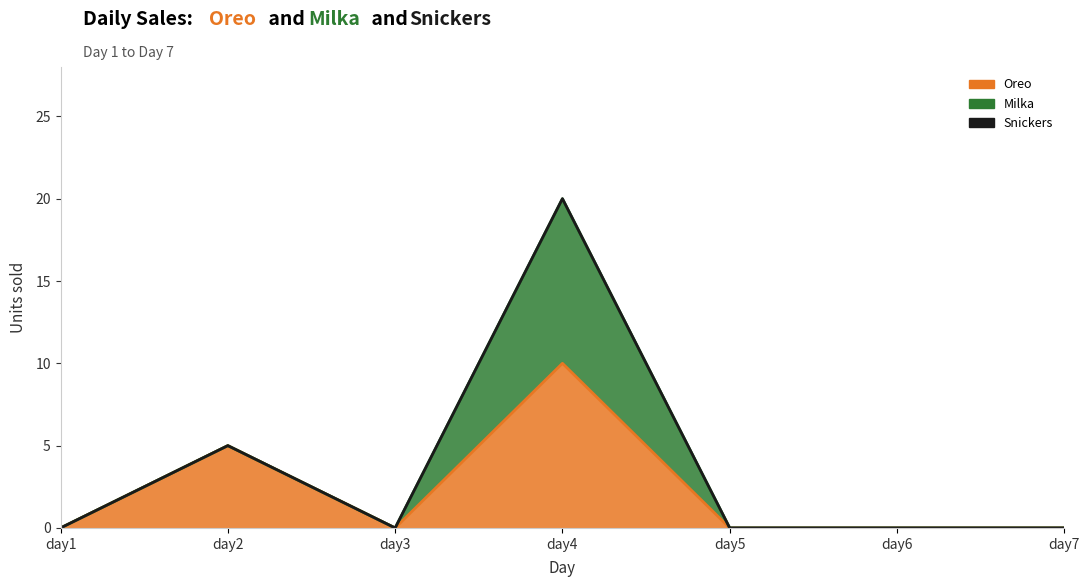

Reading left to right, transcribe all the data shown in this chart.

Oreo: day1=0	day2=5	day3=0	day4=10	day5=0	day6=0	day7=0
Milka: day1=0	day2=0	day3=0	day4=10	day5=0	day6=0	day7=0
Snickers: day1=0	day2=0	day3=0	day4=0	day5=0	day6=0	day7=0